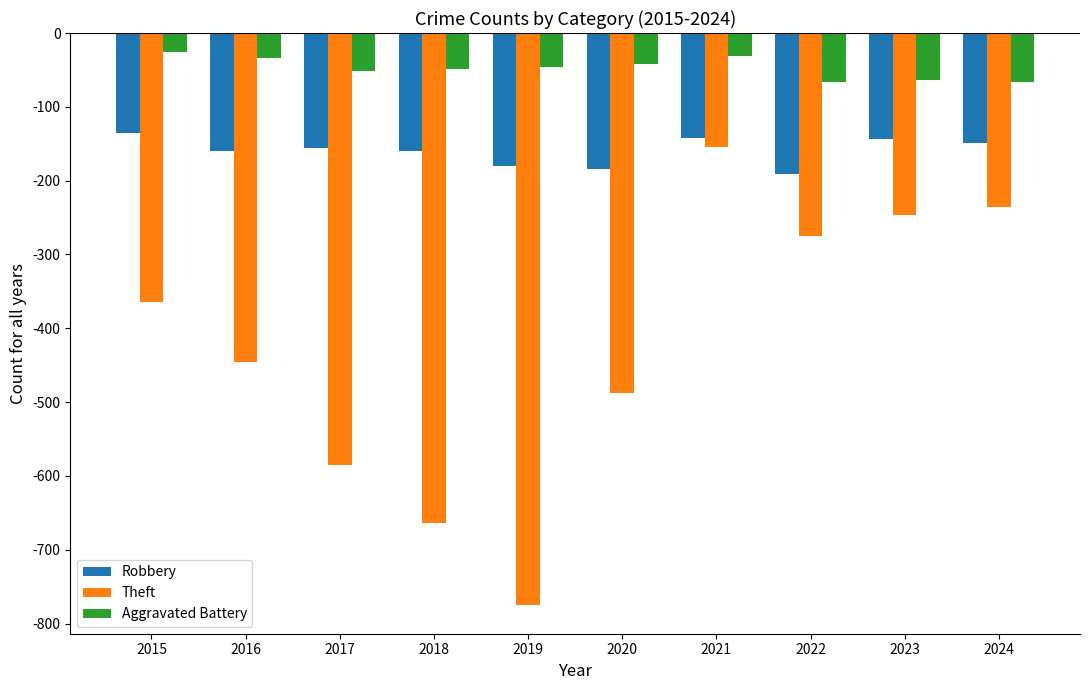

The Theft series shows -585 at 2017. True or false?

True